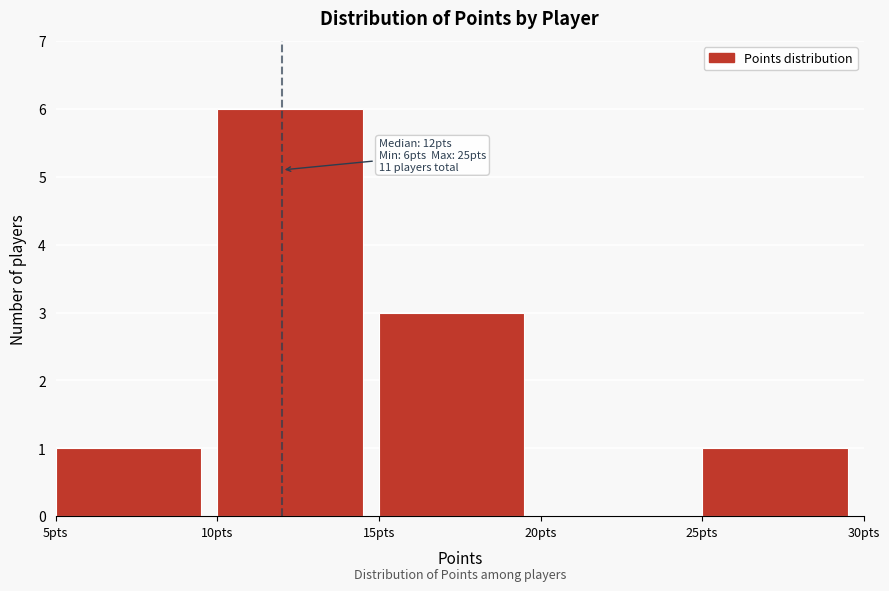

Which range on the x-axis has the tallest bar?

10 to 15